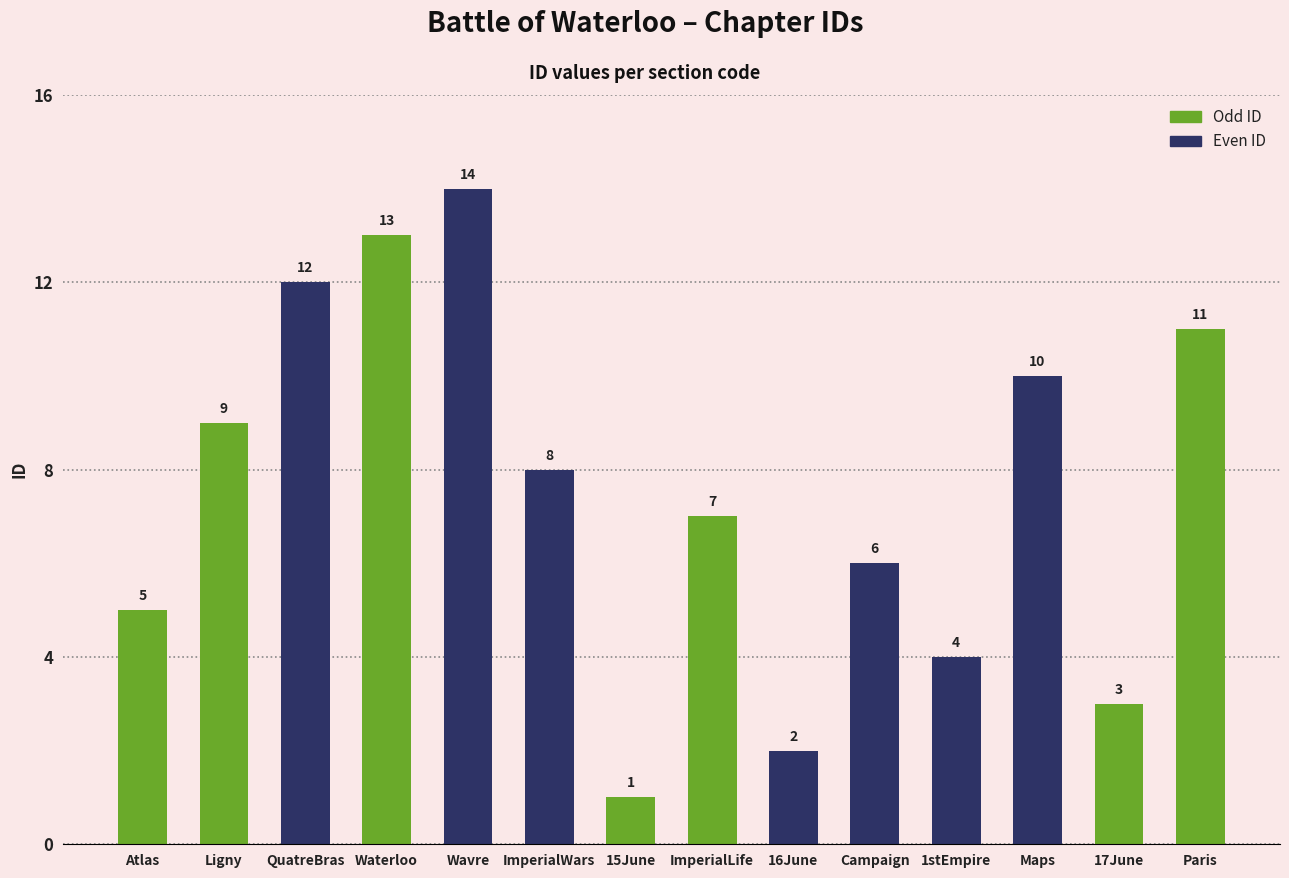

At which label is the value closest to 7?

ImperialLife